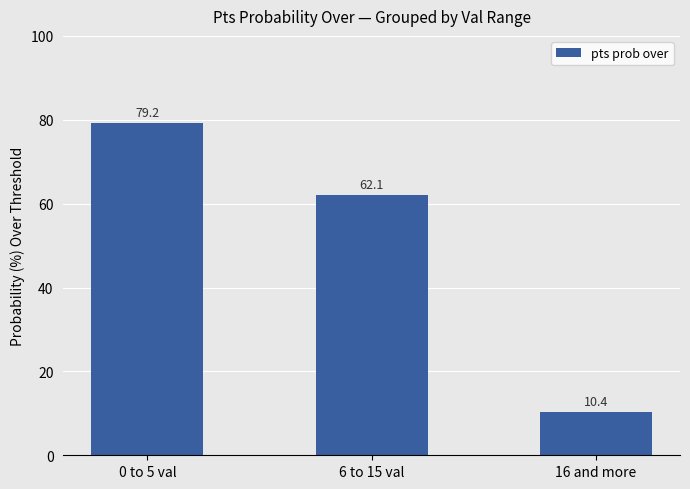

What is the maximum value shown in the chart?

79.2